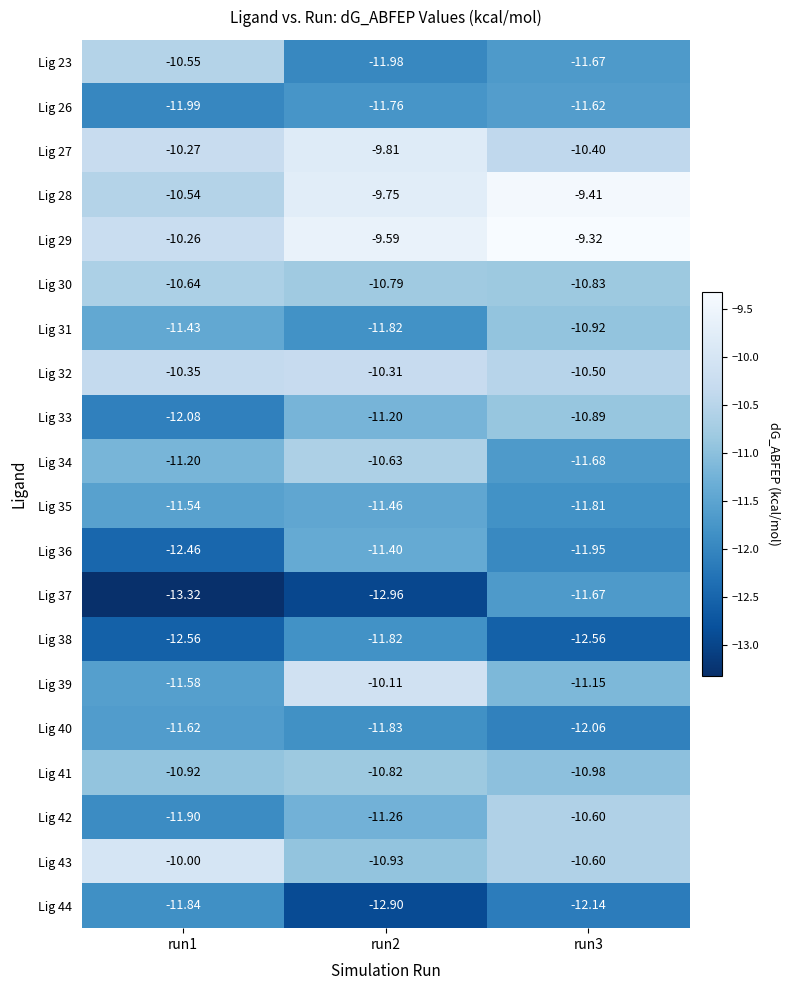

Is the value of Lig 36 at run2 greater than the value of Lig 32 at run2?

No